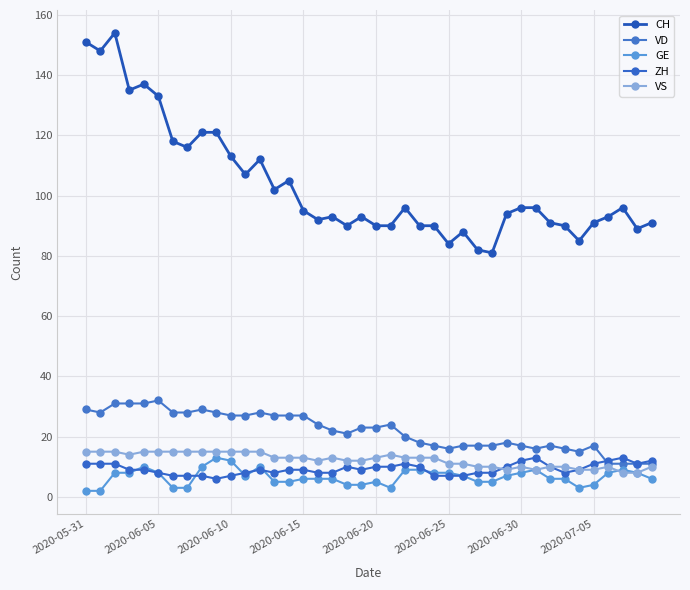

How many distinct data groups are displayed?

5